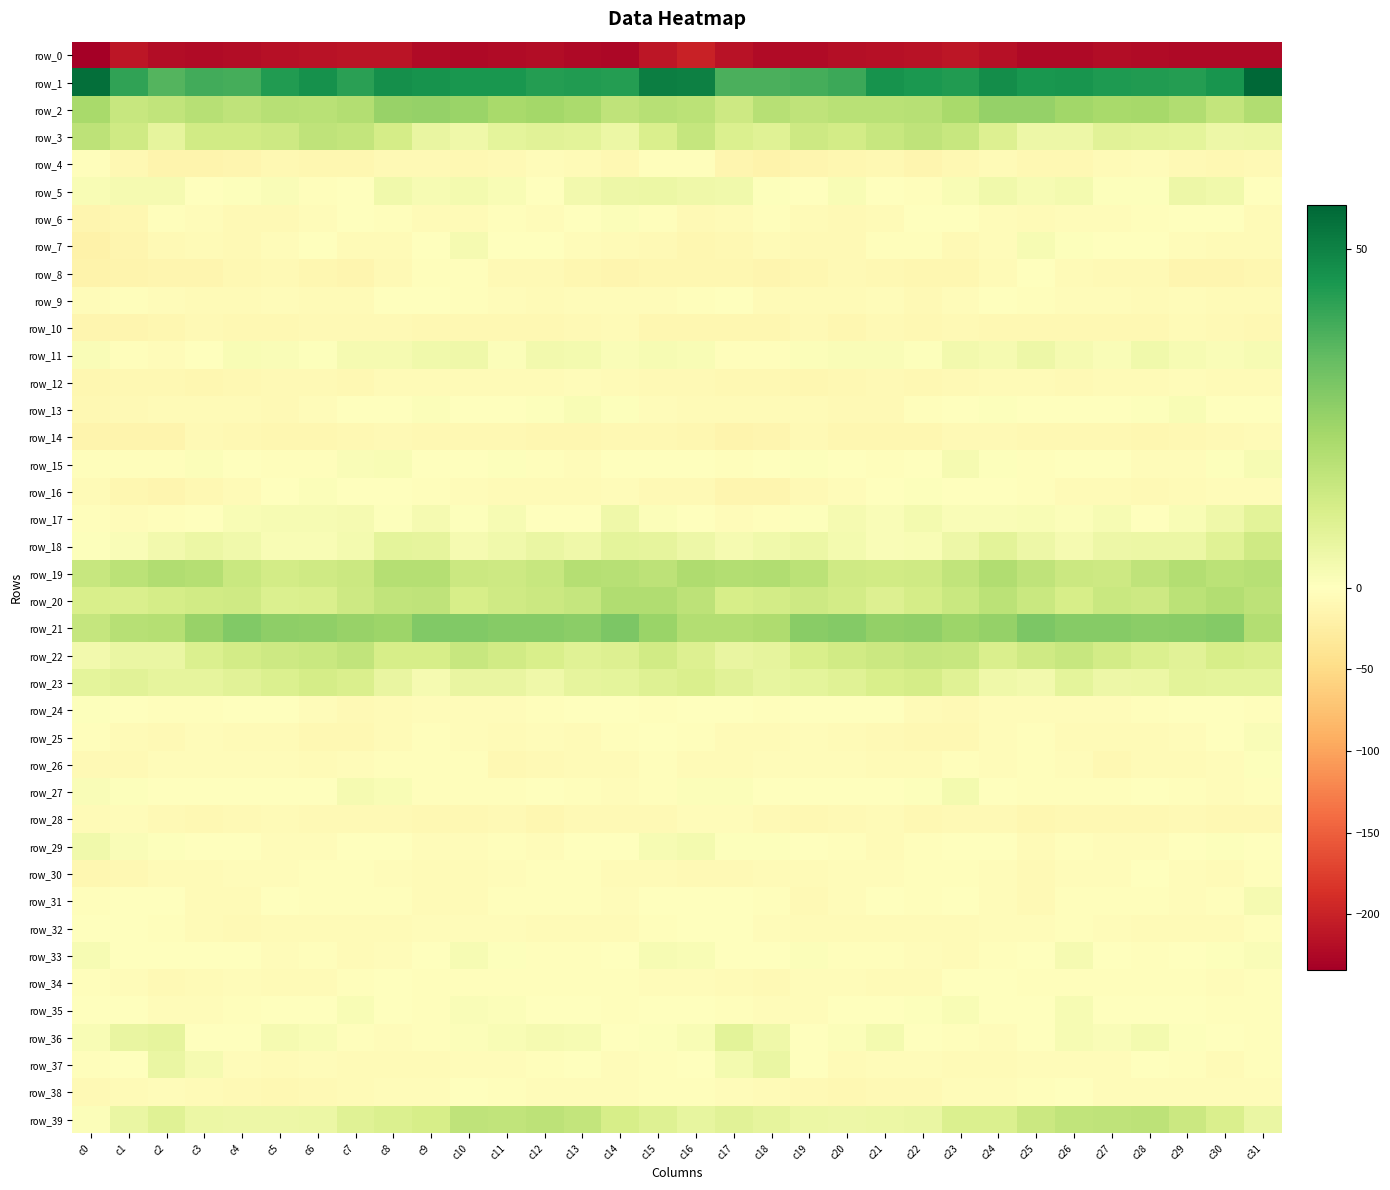

The value of row_21 at c12 is 27.8. True or false?

True